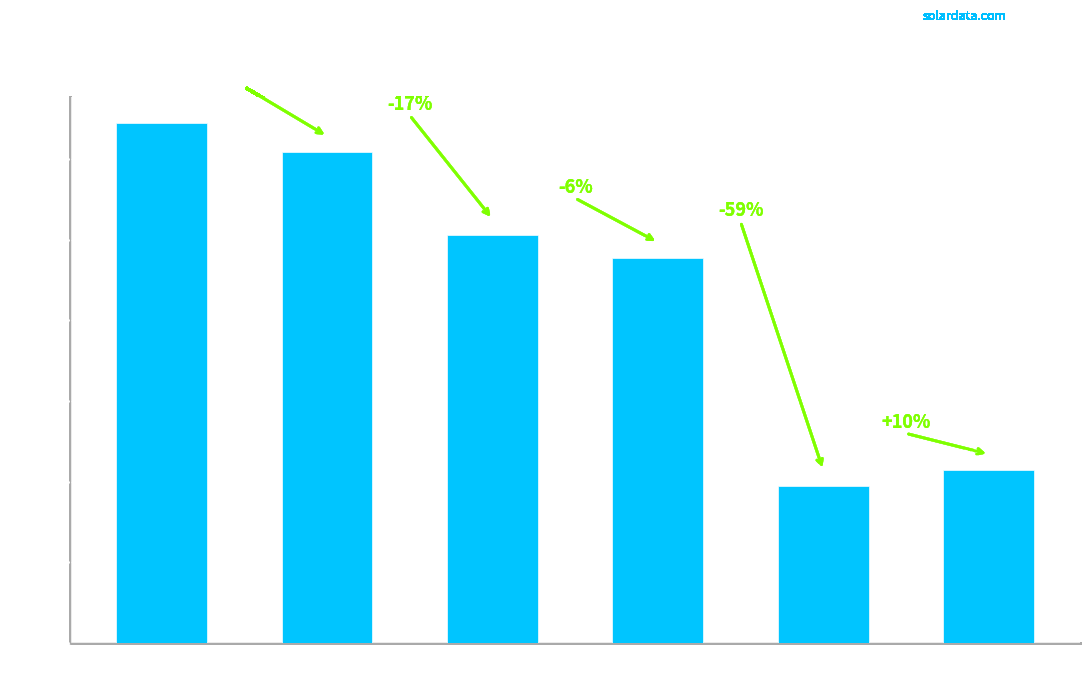

Is it true that the value at 4kW_SW is 10306748.9?

False